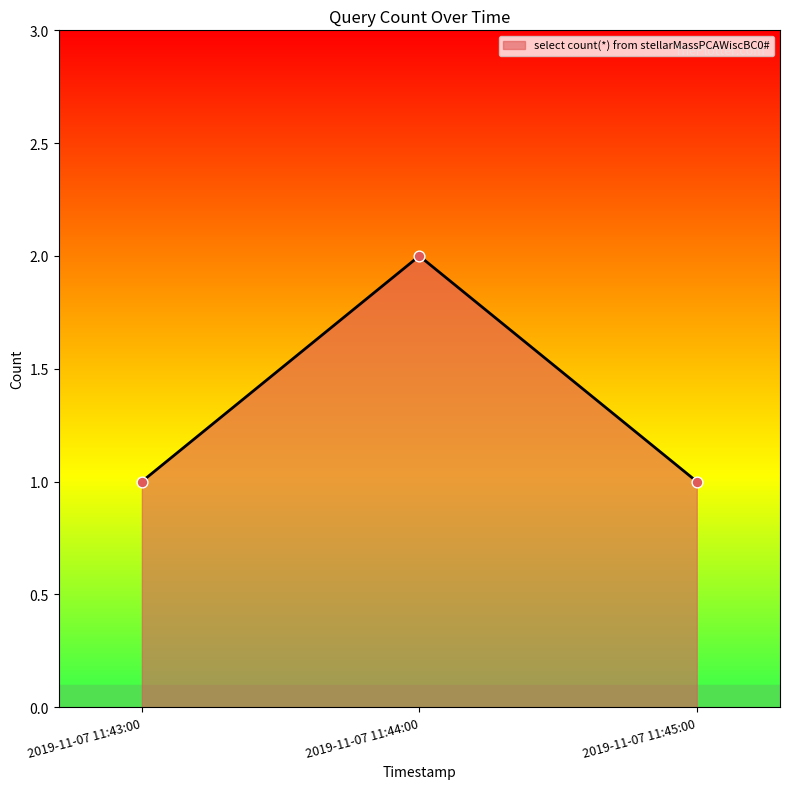

What is the change in value from 2019-11-07 11:43:00 to 2019-11-07 11:44:00?

+1